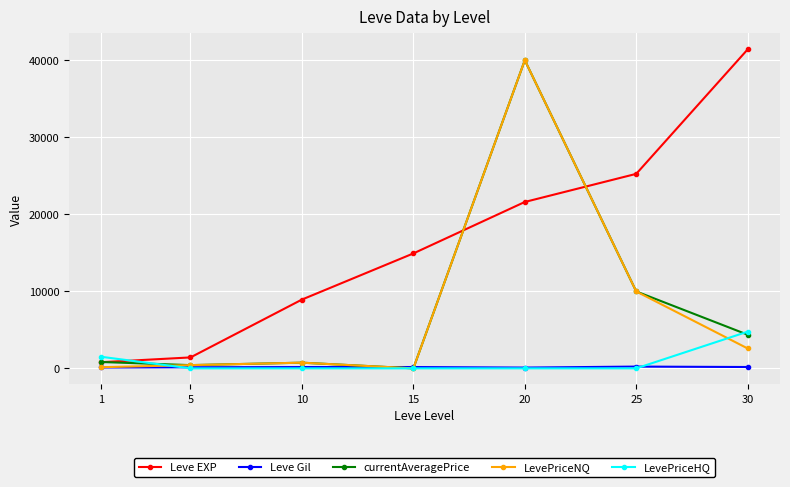

Between 1 and 10, which series saw the biggest shift?

Leve EXP